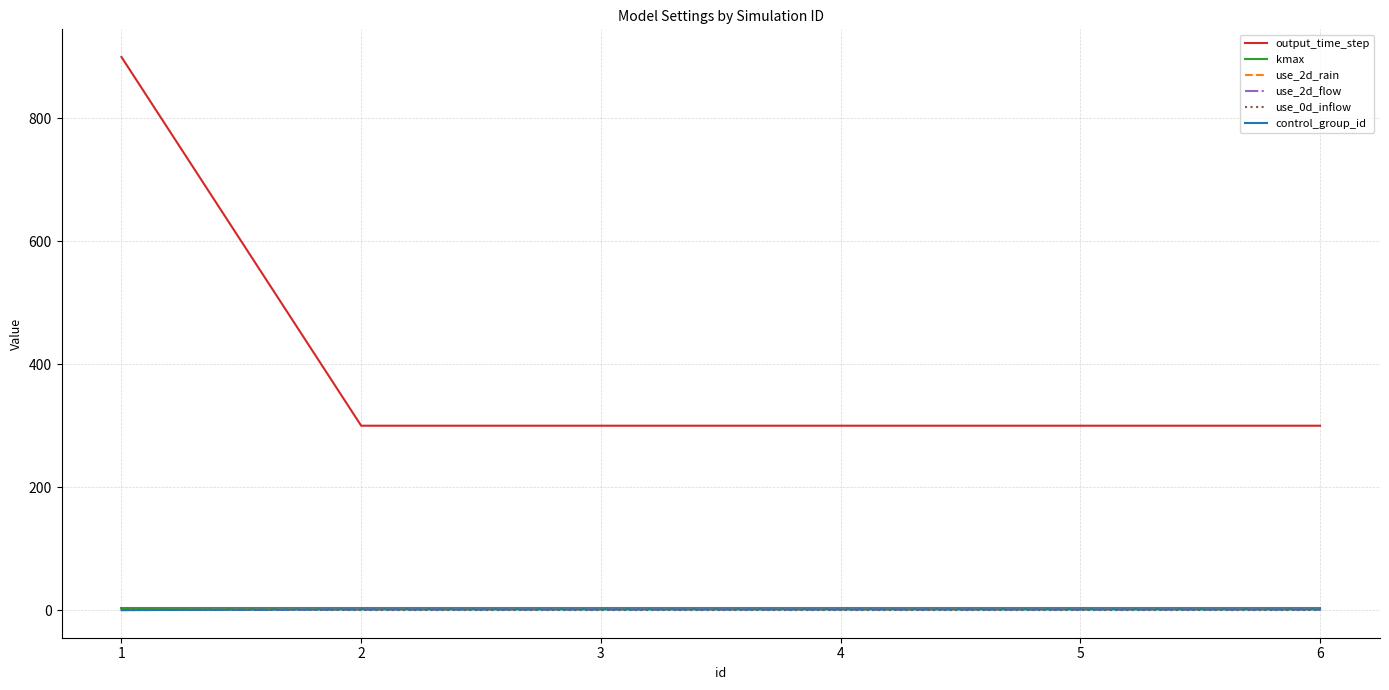

True or false: output_time_step and kmax cross at least once.

False